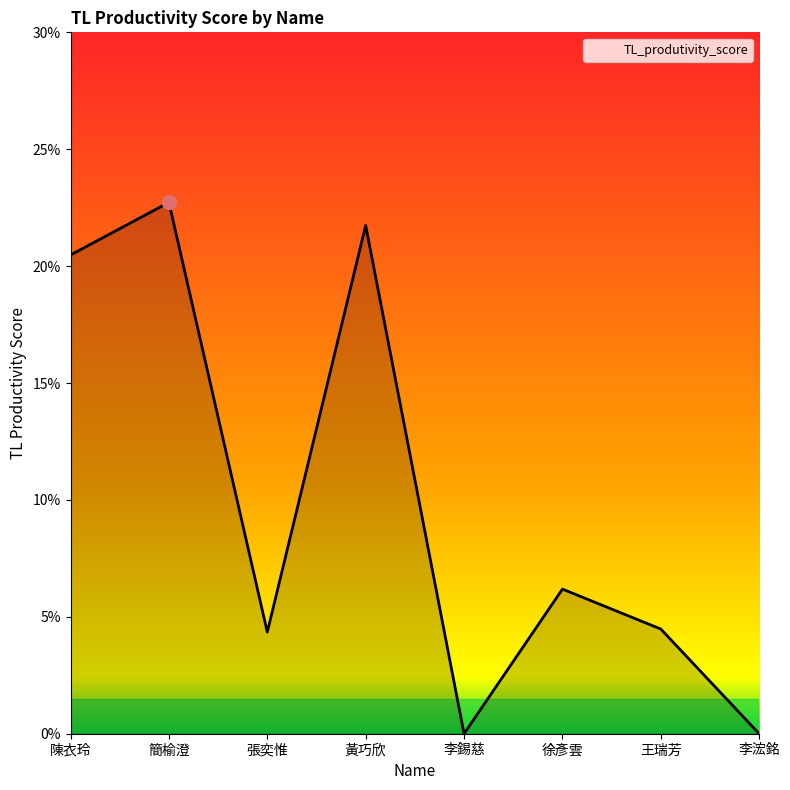

Is this an area chart (filled region under the line)?

Yes